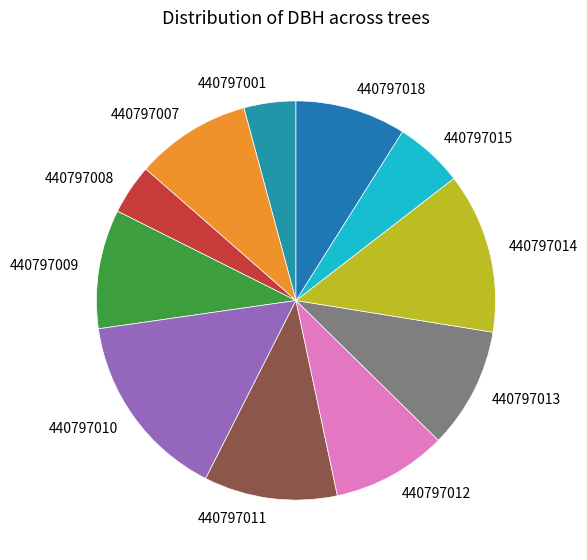

What is the largest slice in the pie chart?

440797010